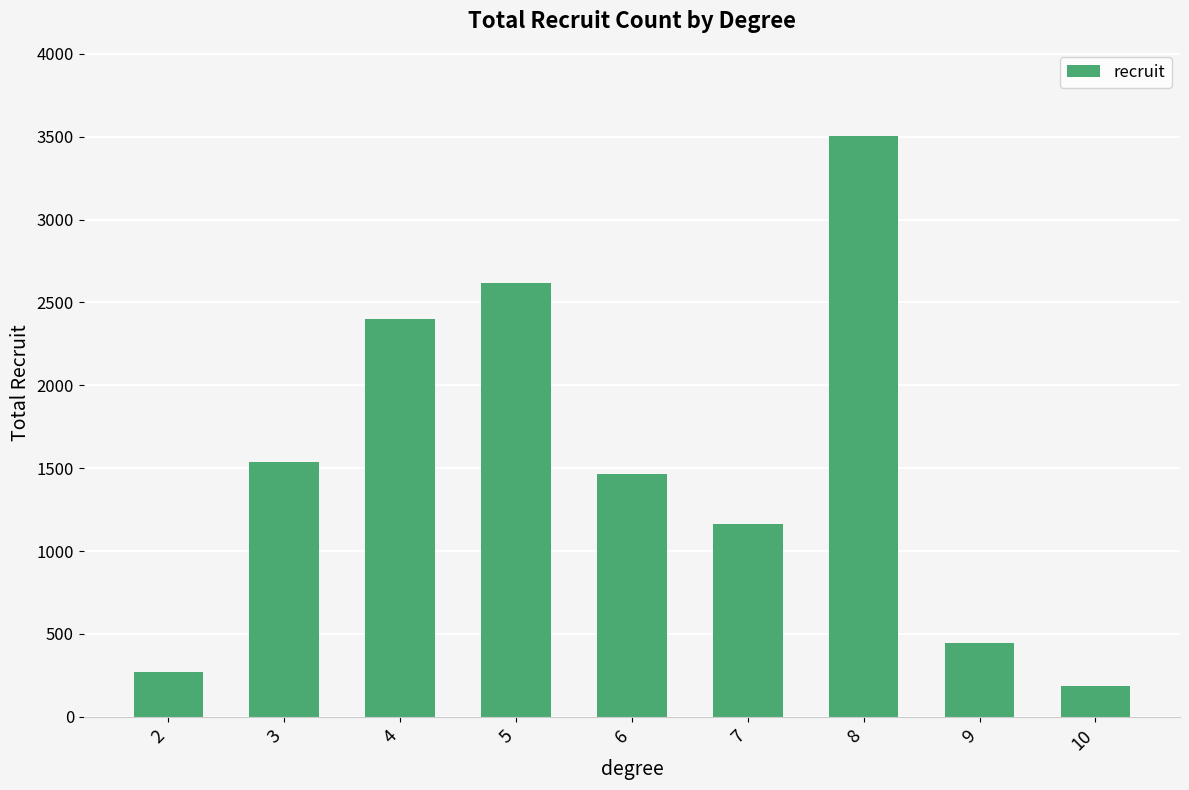

List the labels in order of value, smallest first.

10, 2, 9, 7, 6, 3, 4, 5, 8